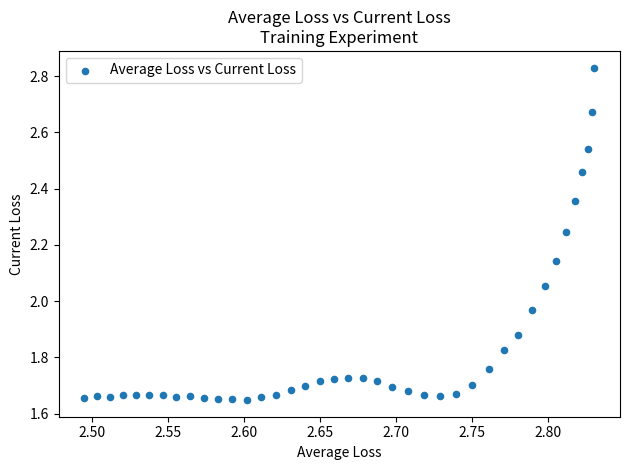

What is the range of Y values (max minus min)?

1.2